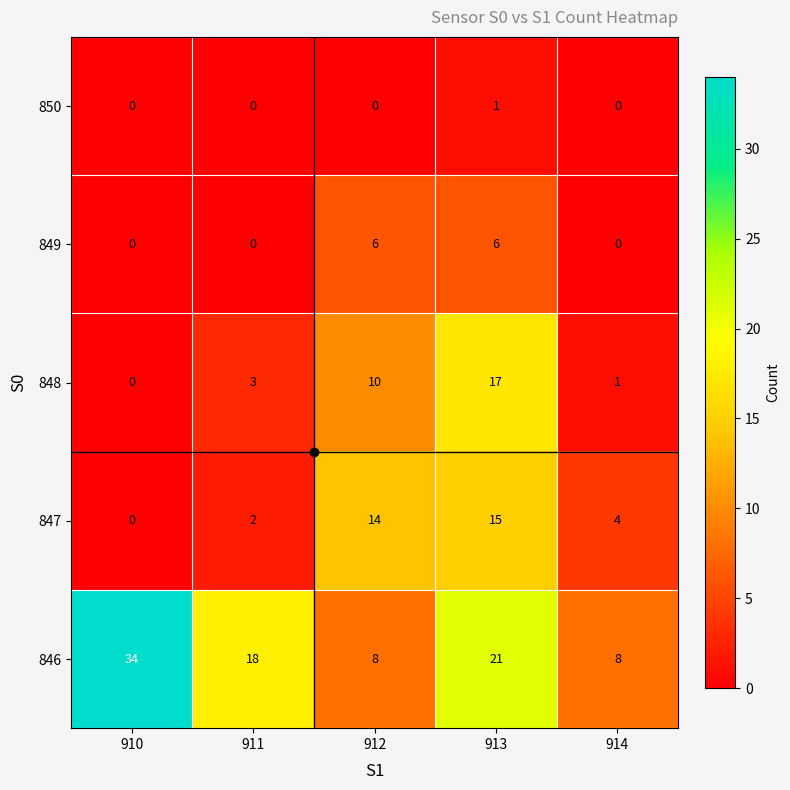

List the series in order of their peak value, lowest first.

850, 849, 847, 848, 846